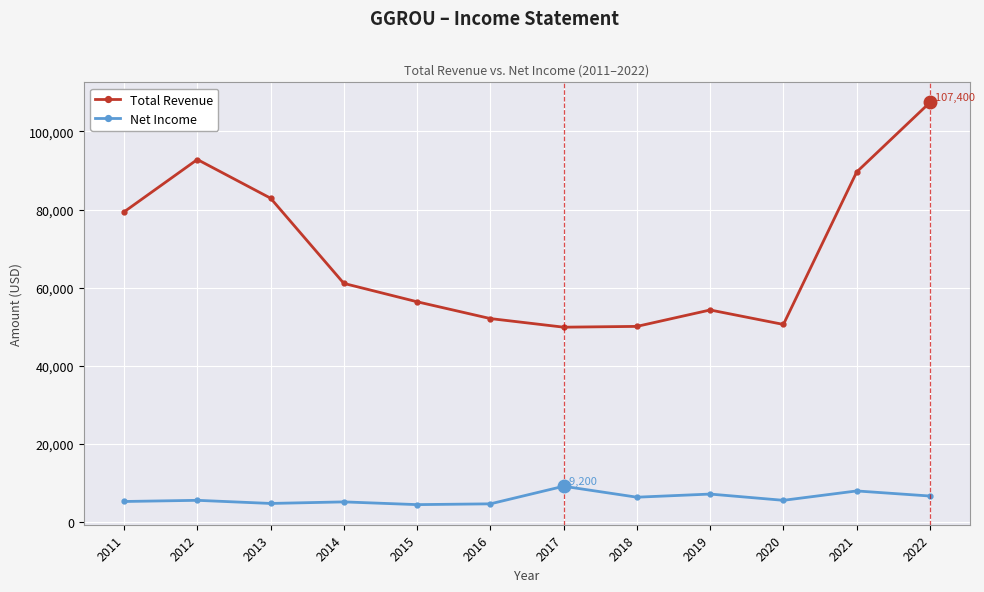

At which category does Total Revenue reach its first local peak?

2012